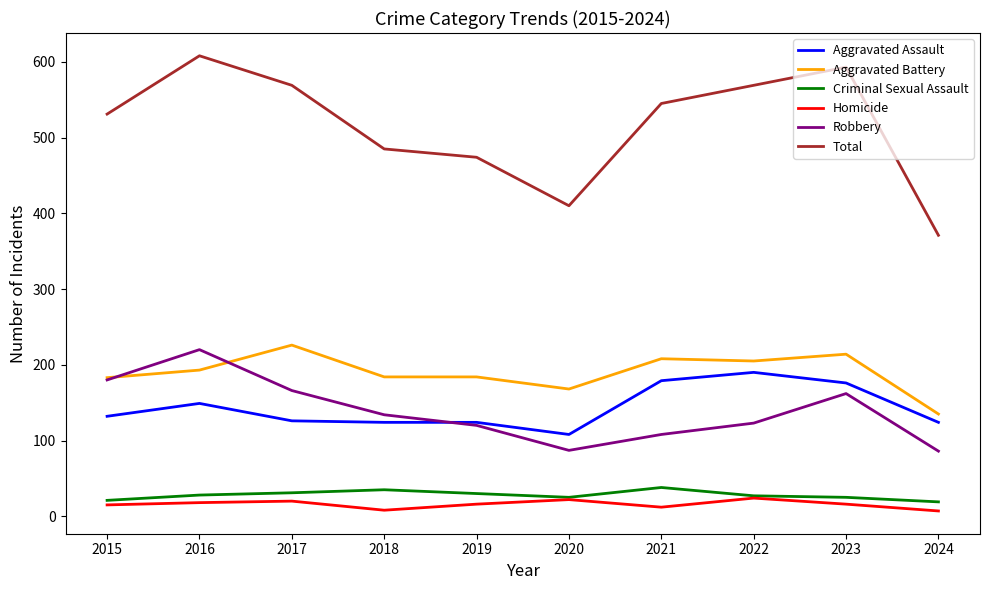

What is the sum of all Aggravated Assault values?

1432